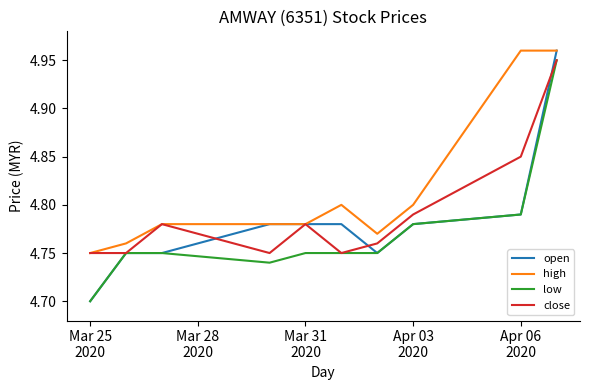

How many lines are shown in the chart?

4